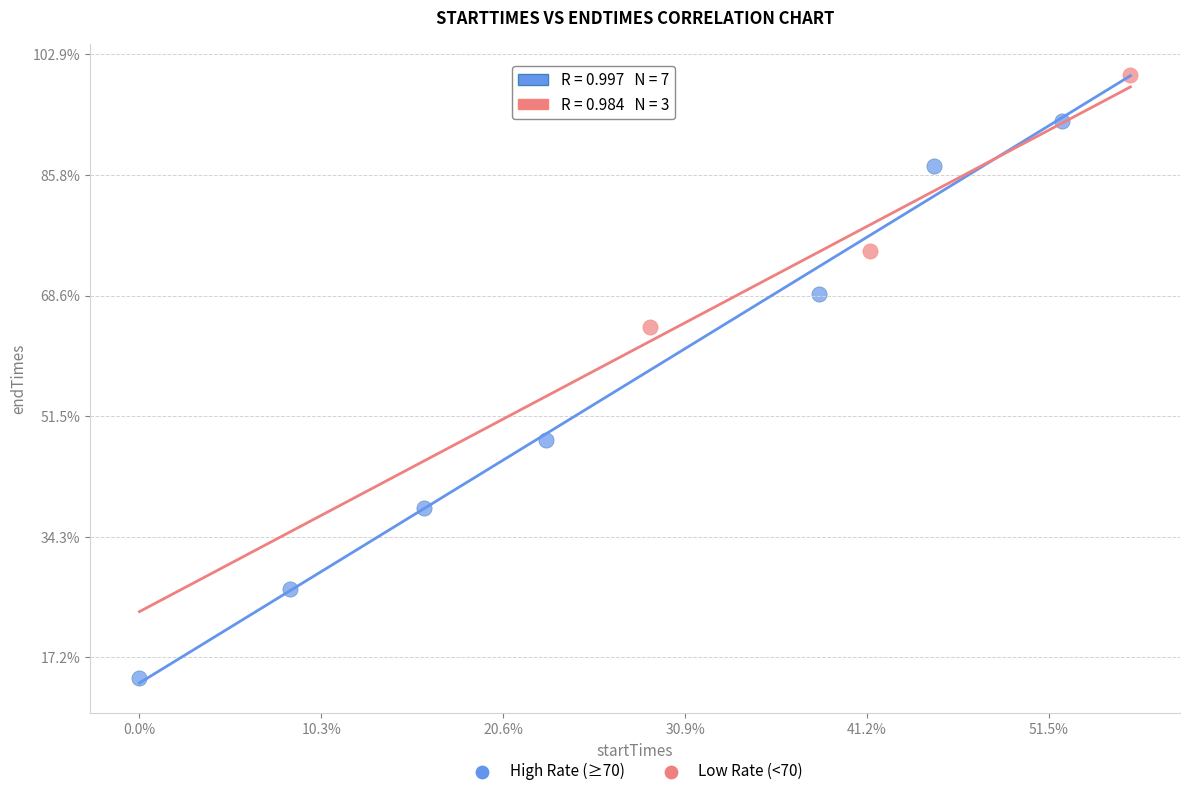

What are all the series names shown in the legend?

High Rate (≥70), Low Rate (<70)